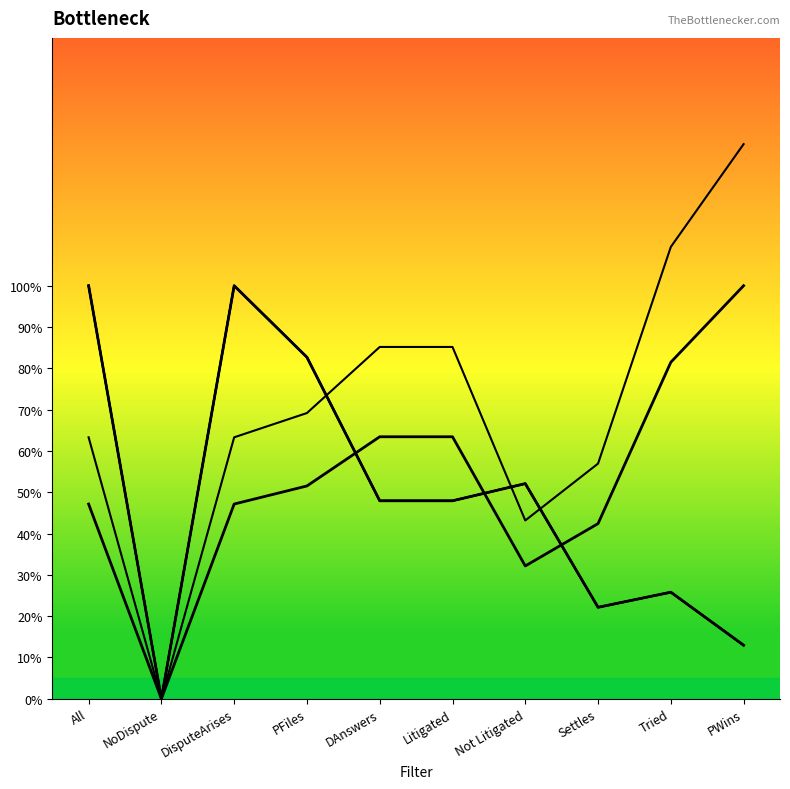

How many interior local valleys does the DisputeArises series have?

2